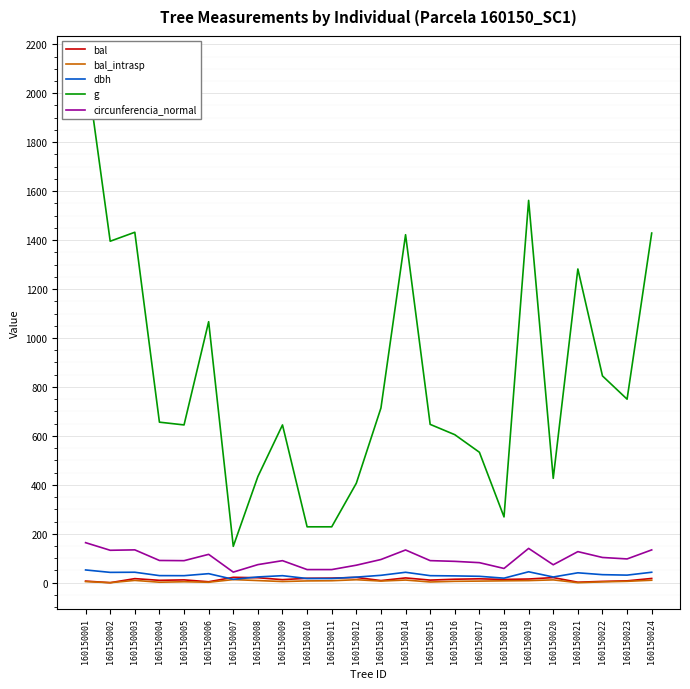

Rank the categories by circunferencia_normal value from highest to lowest.

160150001, 160150019, 160150003, 160150024, 160150014, 160150002, 160150021, 160150006, 160150022, 160150023, 160150013, 160150004, 160150015, 160150005, 160150009, 160150016, 160150017, 160150008, 160150020, 160150012, 160150018, 160150010, 160150011, 160150007